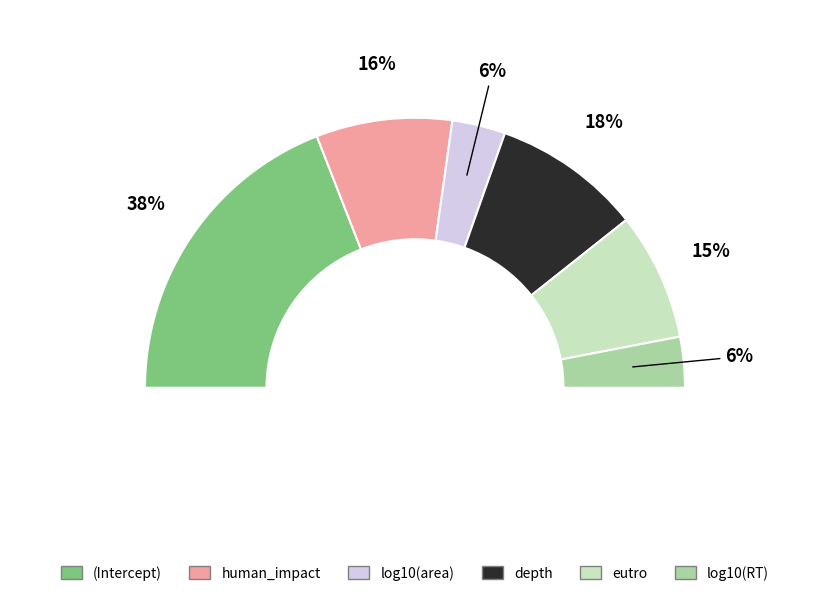

Do eutro and depth together represent more than half of the pie?

No